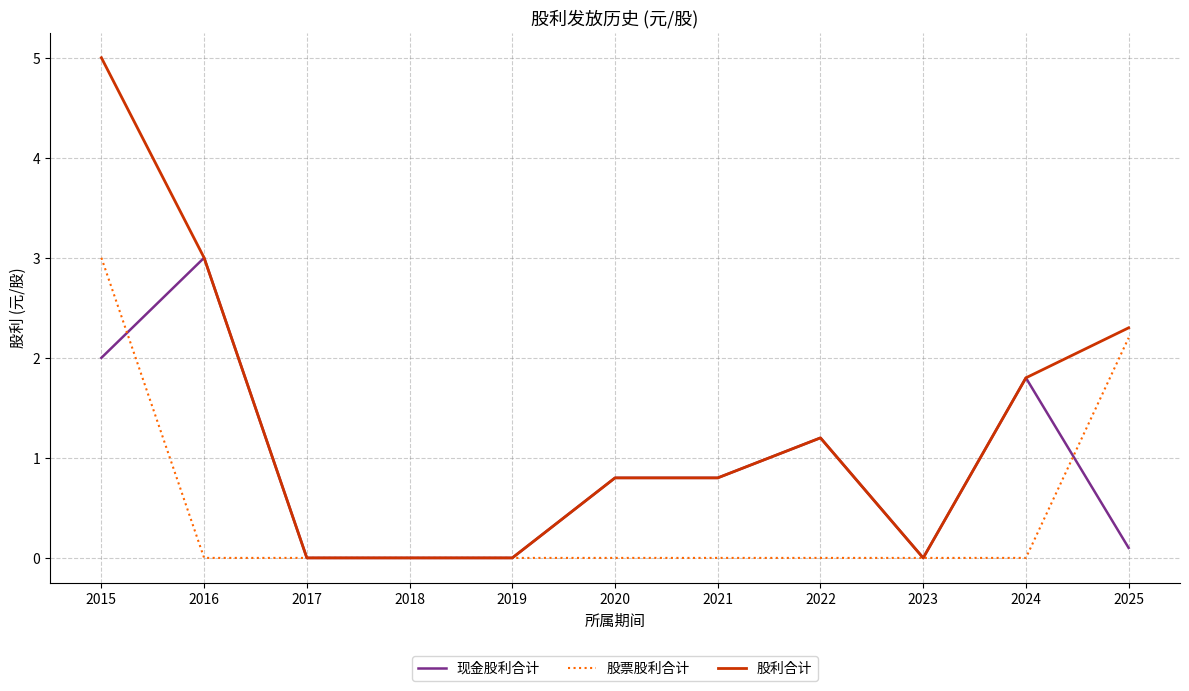

Which category has the highest value in the 股利合计 series?

2015